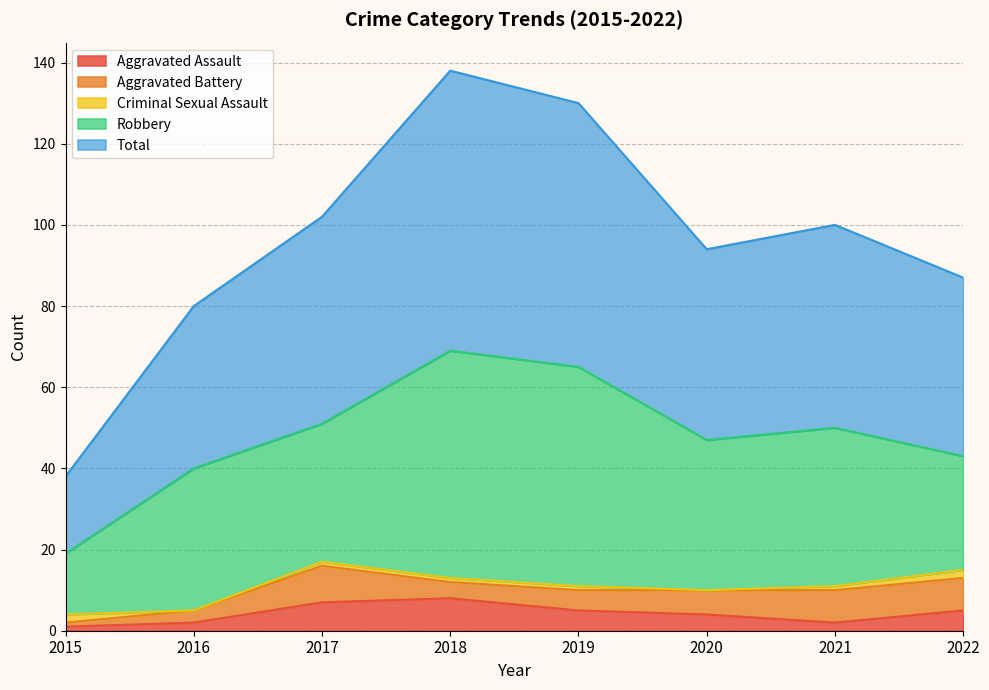

How many lines are shown in the chart?

5